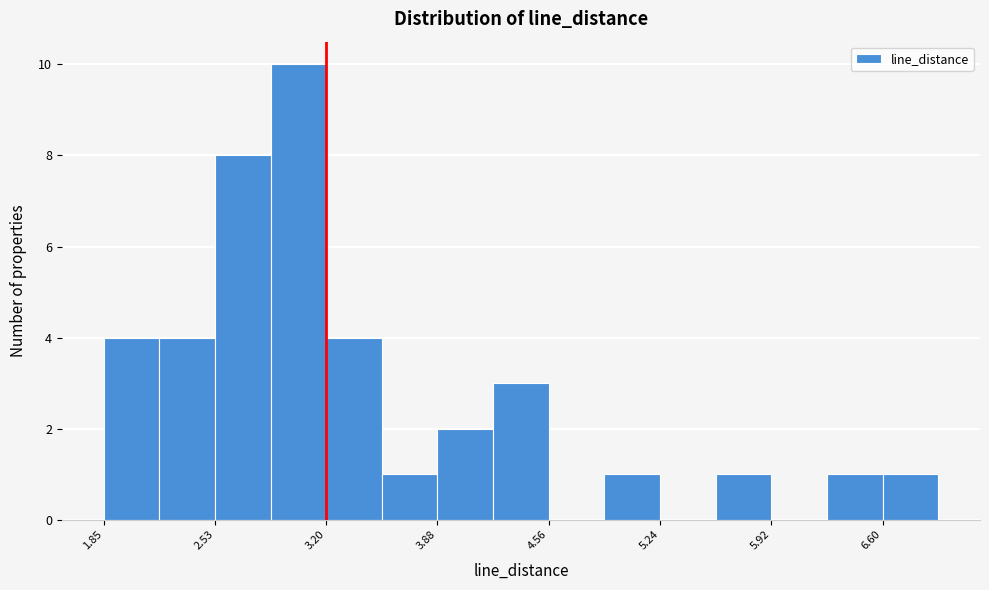

Read against the x-axis, roughly where is the centre of the tallest bar?

3.0